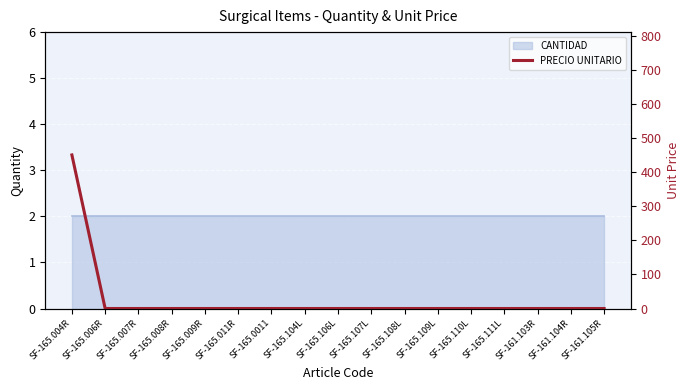

List the labels in order of value, smallest first.

SF-165.006R, SF-165.007R, SF-165.008R, SF-165.009R, SF-165.011R, SF-165.0011, SF-165.104L, SF-165.106L, SF-165.107L, SF-165.108L, SF-165.109L, SF-165.110L, SF-165.111L, SF-161.103R, SF-161.104R, SF-161.105R, SF-165.004R